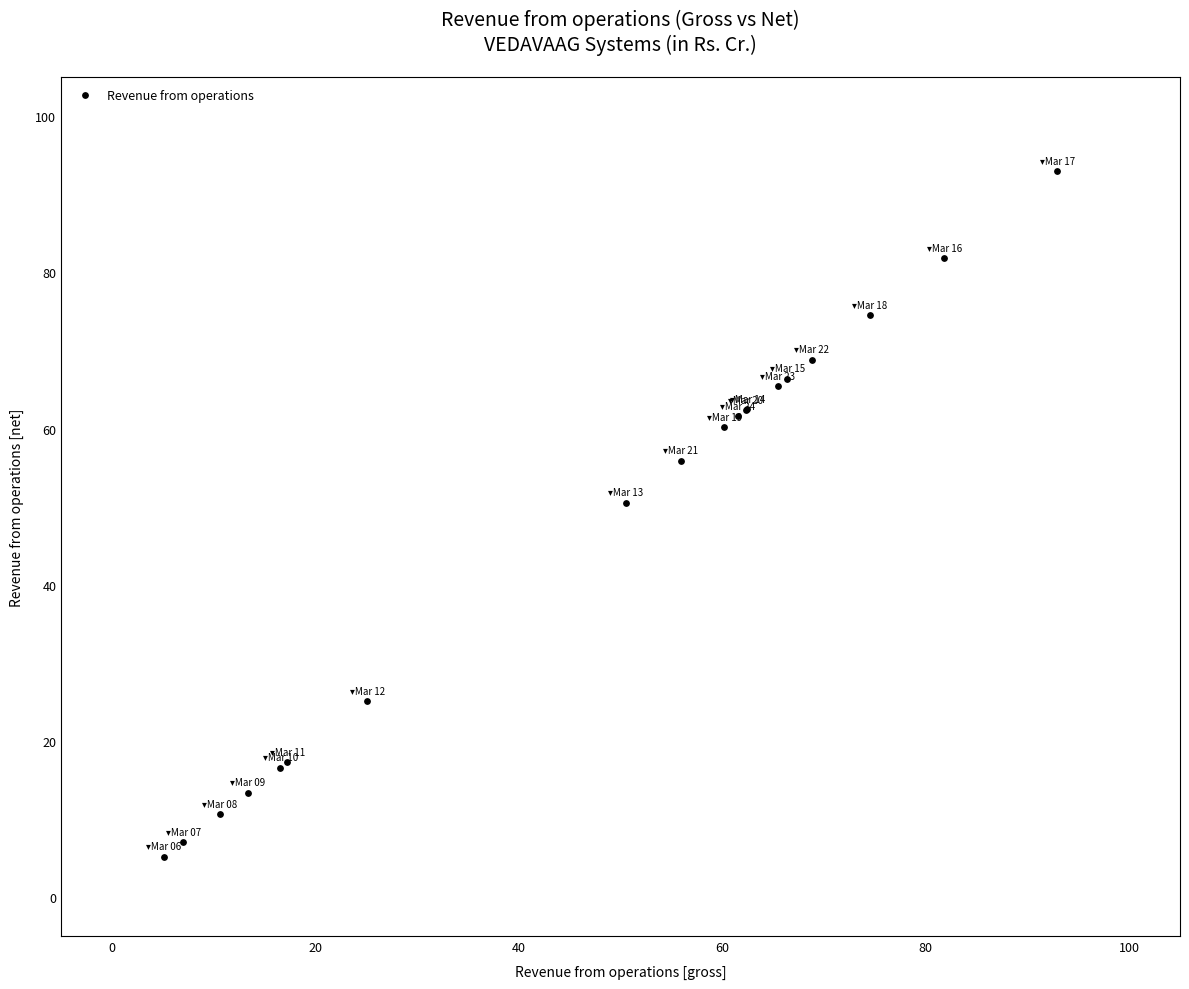

What Y value in the scatter plot is closest to 49?

50.5